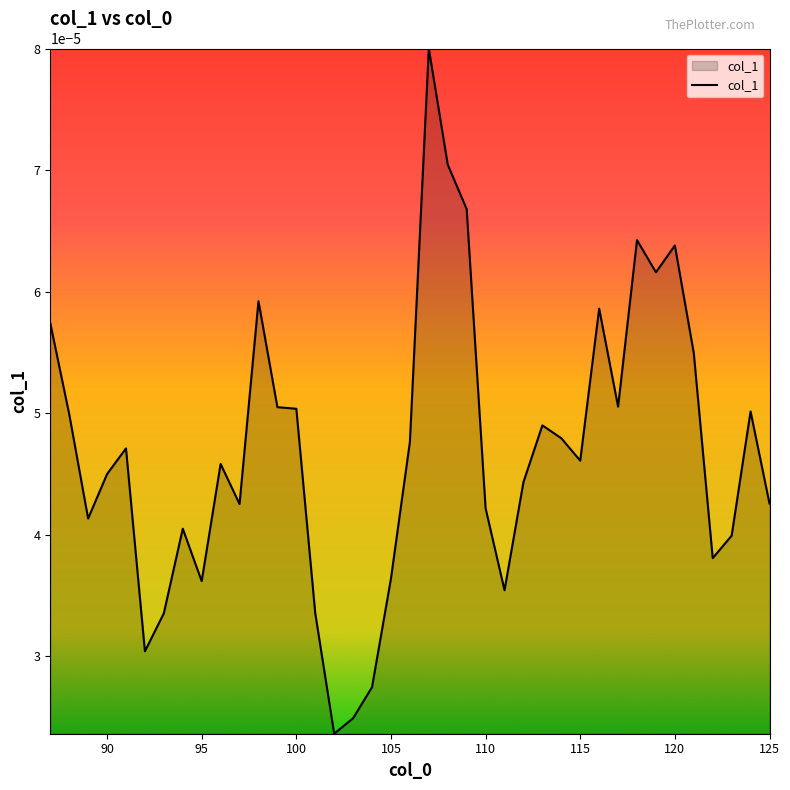

Which has a higher value, 105 or 125?

125